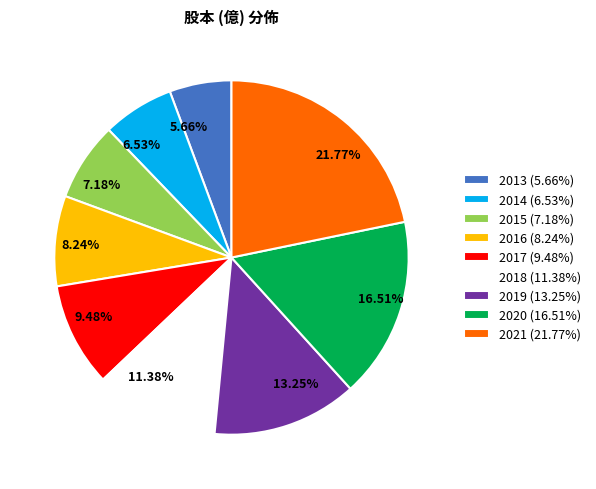

To the nearest percent, what percentage of the pie is 2019?

13%